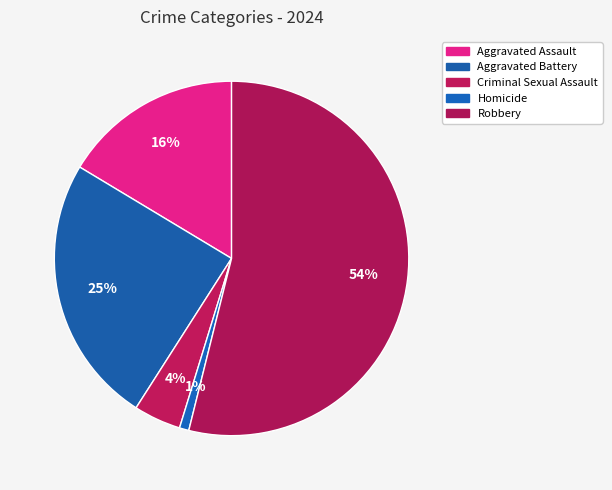

Count the number of slices in the pie.

5